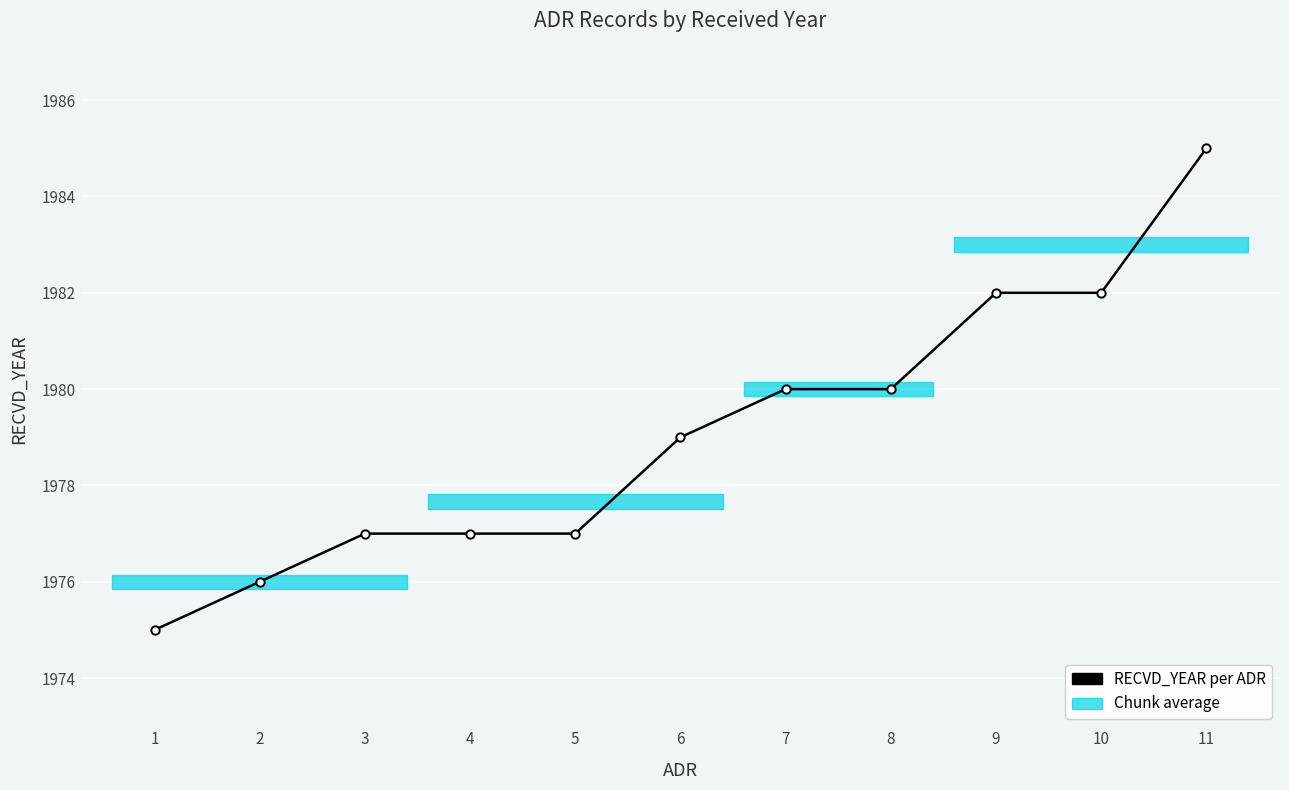

At which category does the chart reach its peak across all series?

11